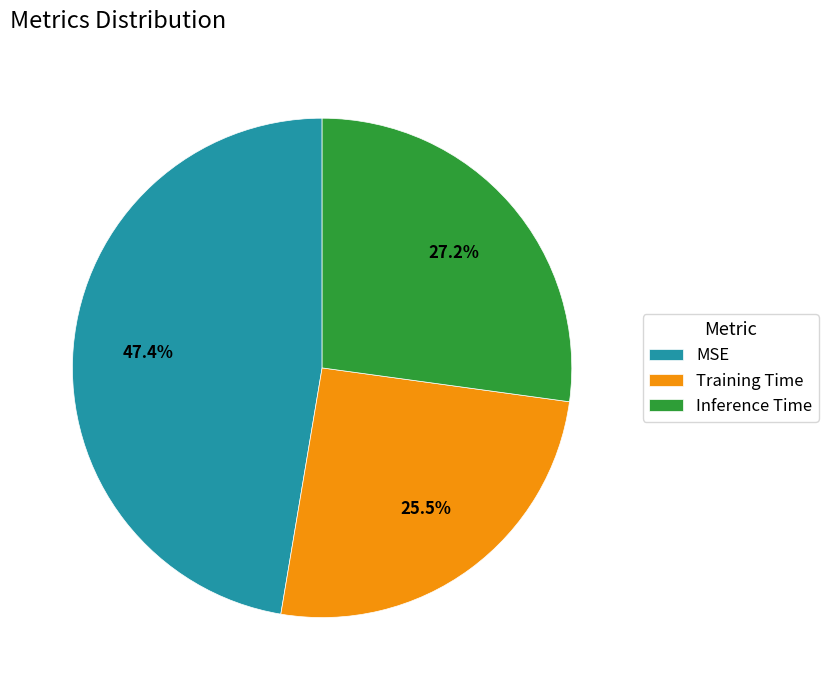

Does Inference Time account for over 50% of the chart?

No